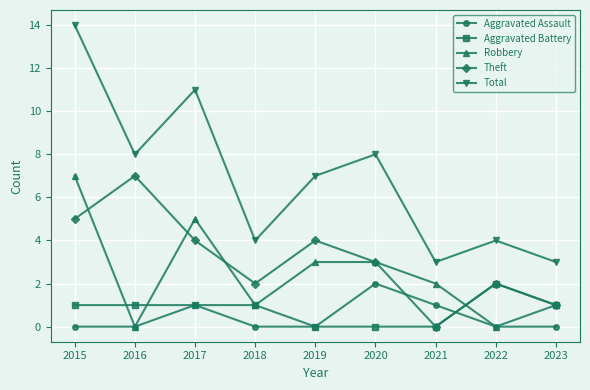

How many positive values does the Theft series have?

8